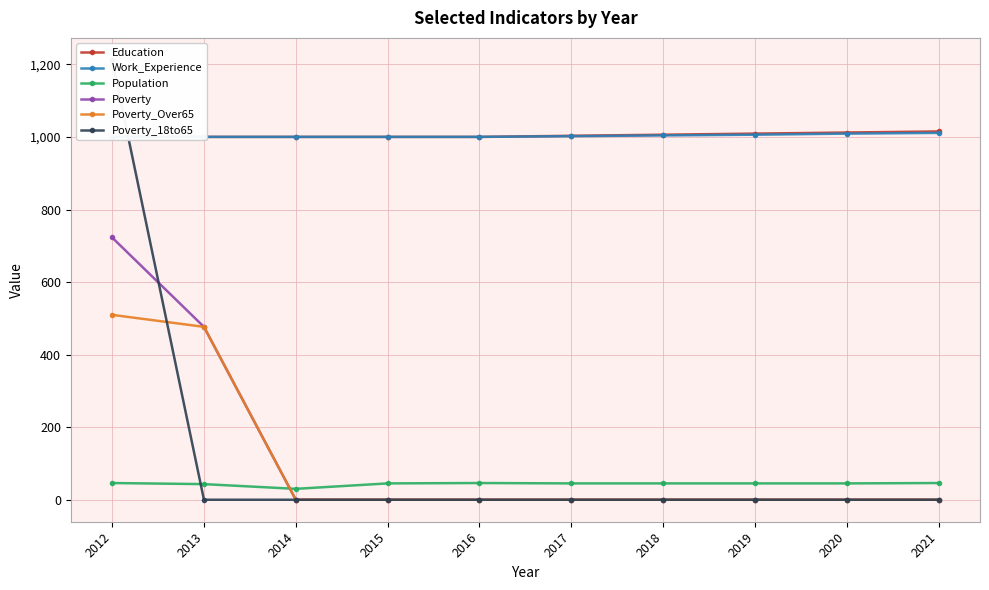

Which series has the largest total across all categories?

Education